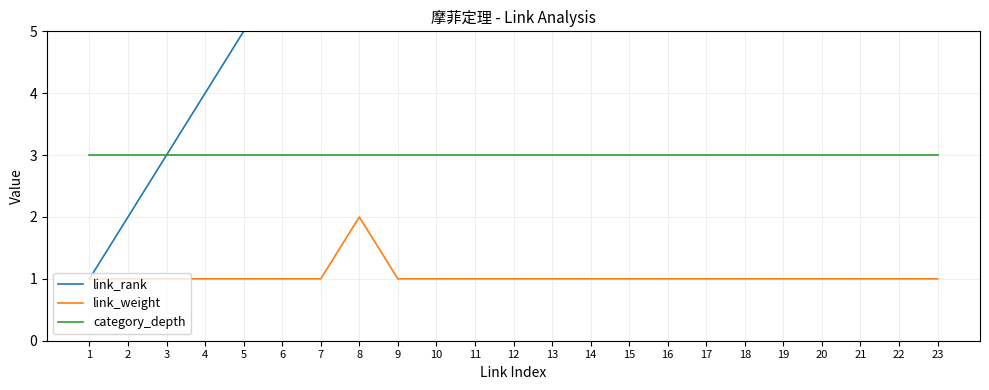

List the series in order of their peak value, lowest first.

link_weight, category_depth, link_rank